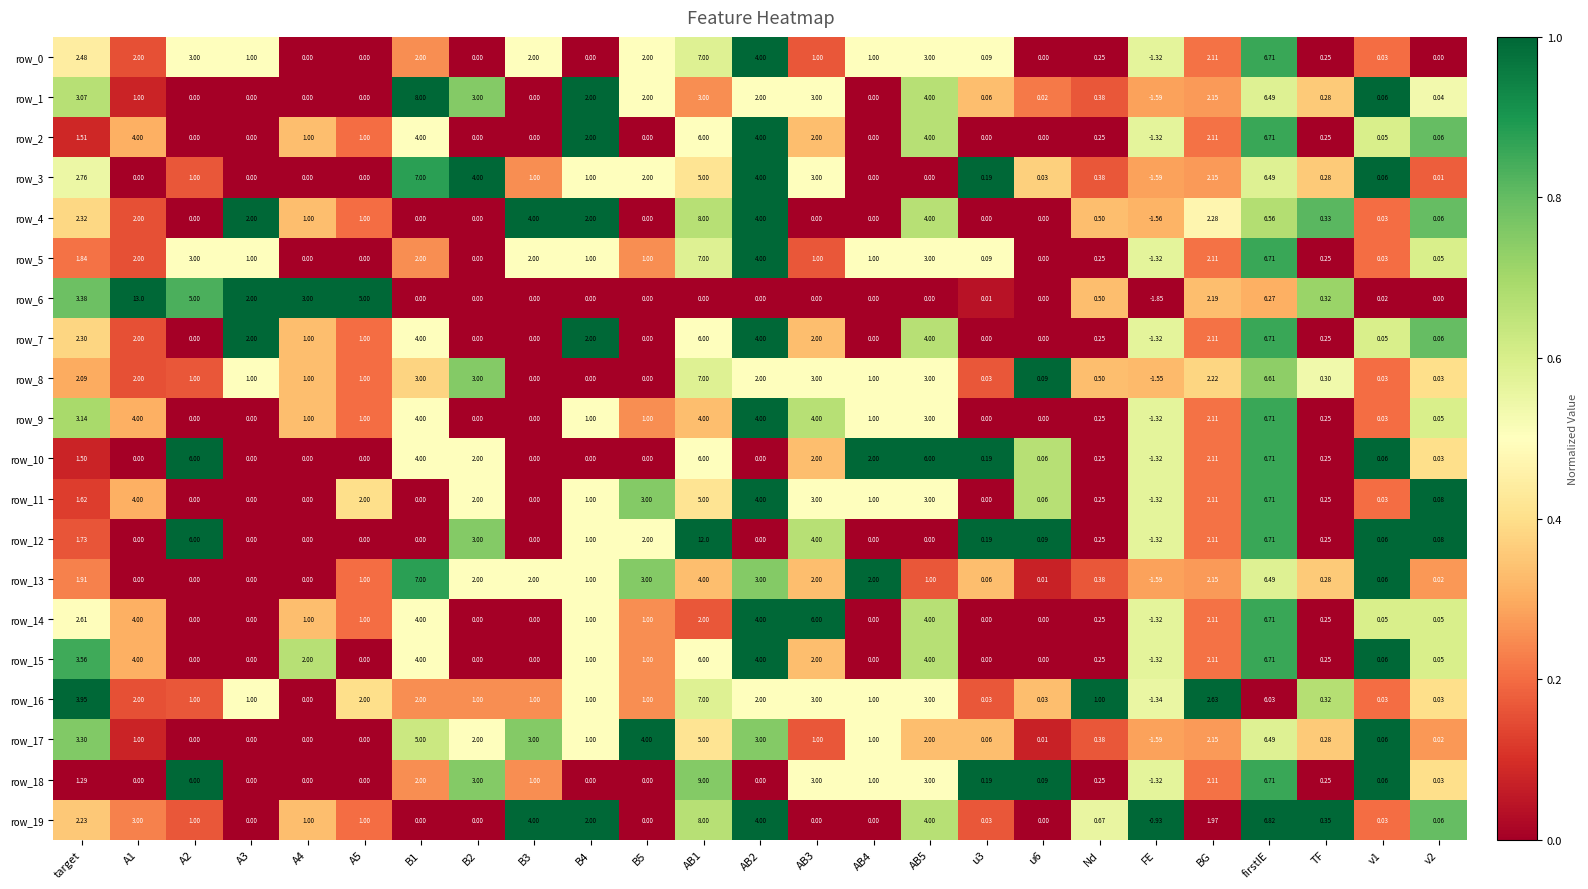

What is the difference between the row_4 values at u6 and B3?

4.0